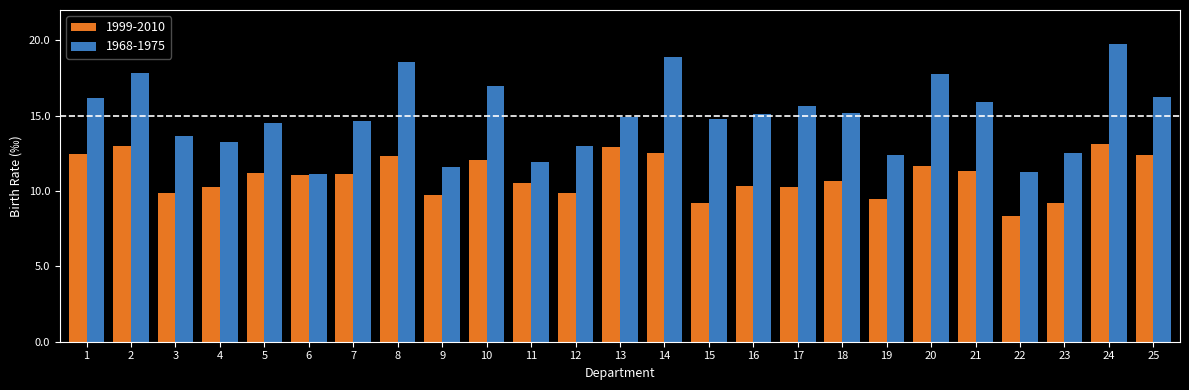

Rank the series by their maximum value, from lowest to highest.

1999-2010, 1968-1975